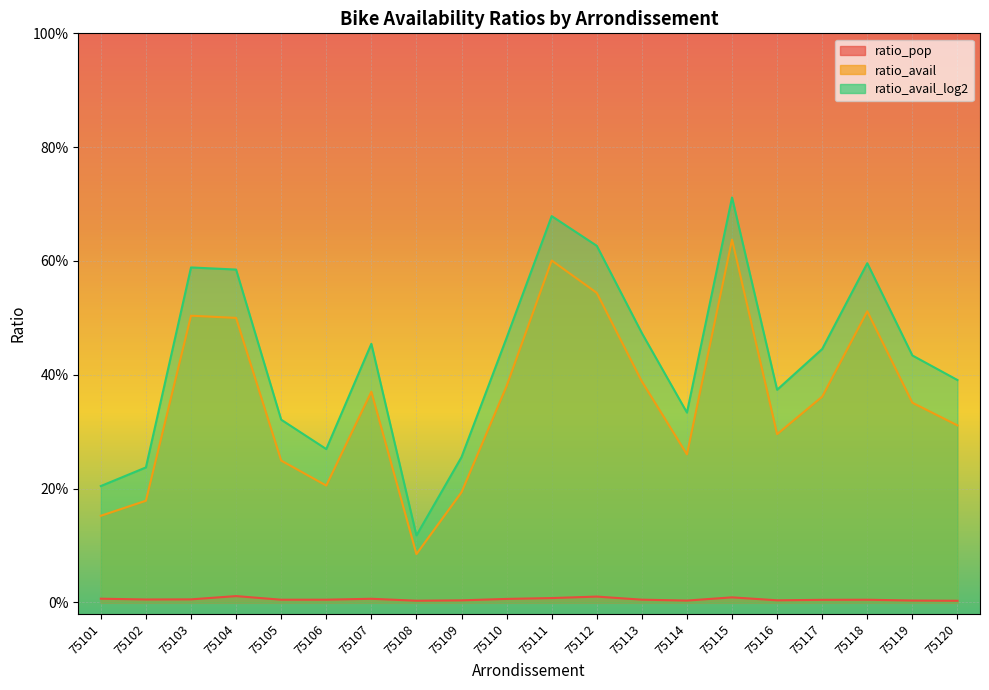

At which category does ratio_pop reach its first local peak?

75104